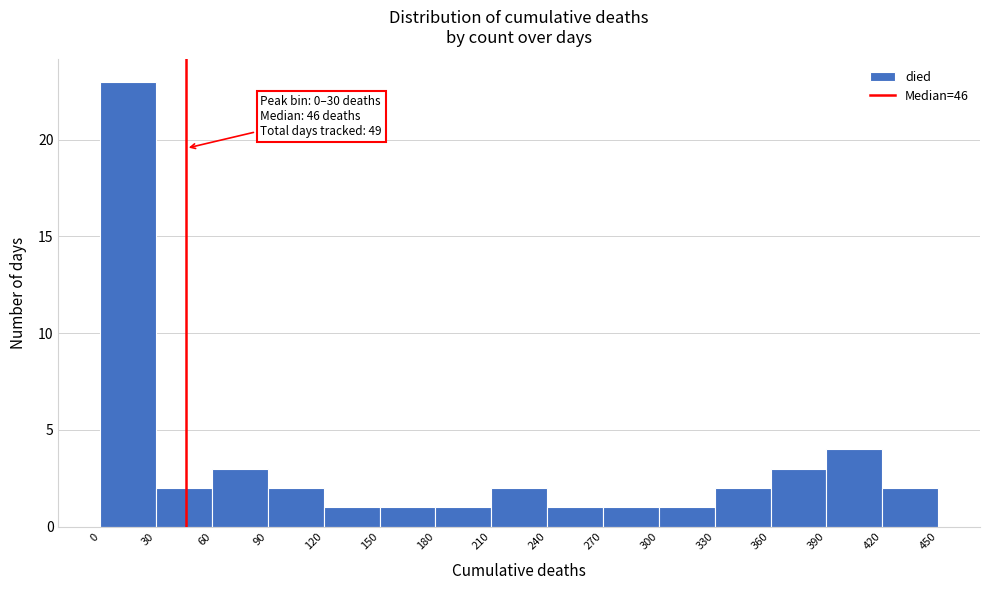

Which range on the x-axis has the tallest bar?

0 to 30